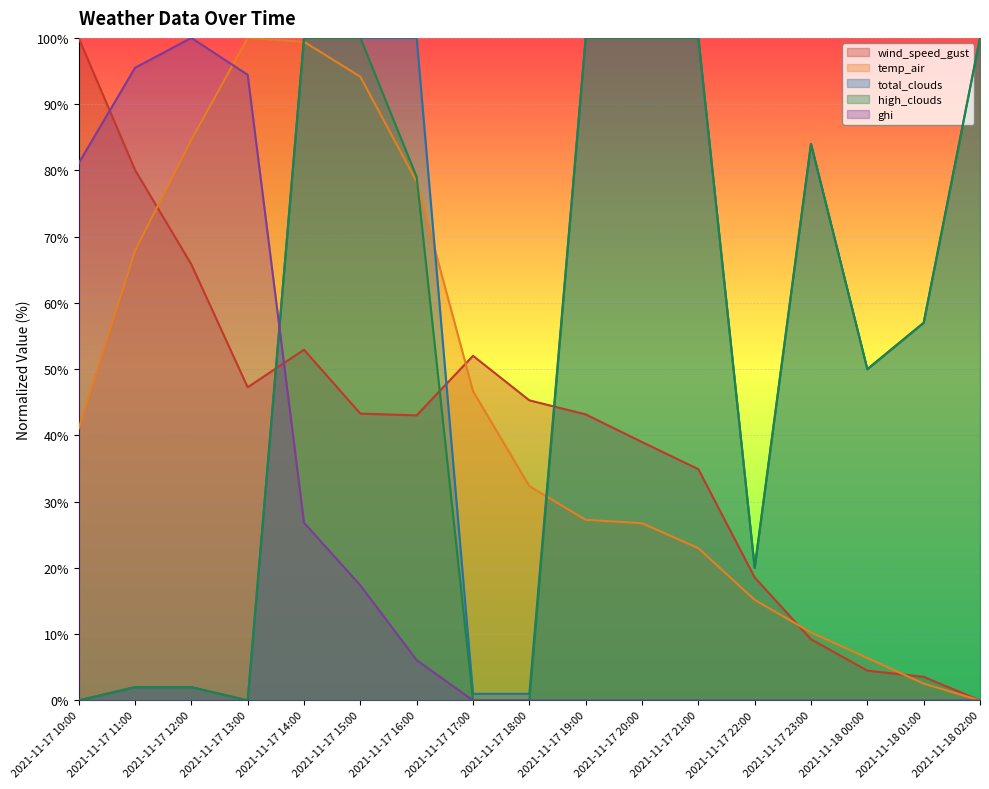

Which series has the largest range (max minus min)?

wind_speed_gust